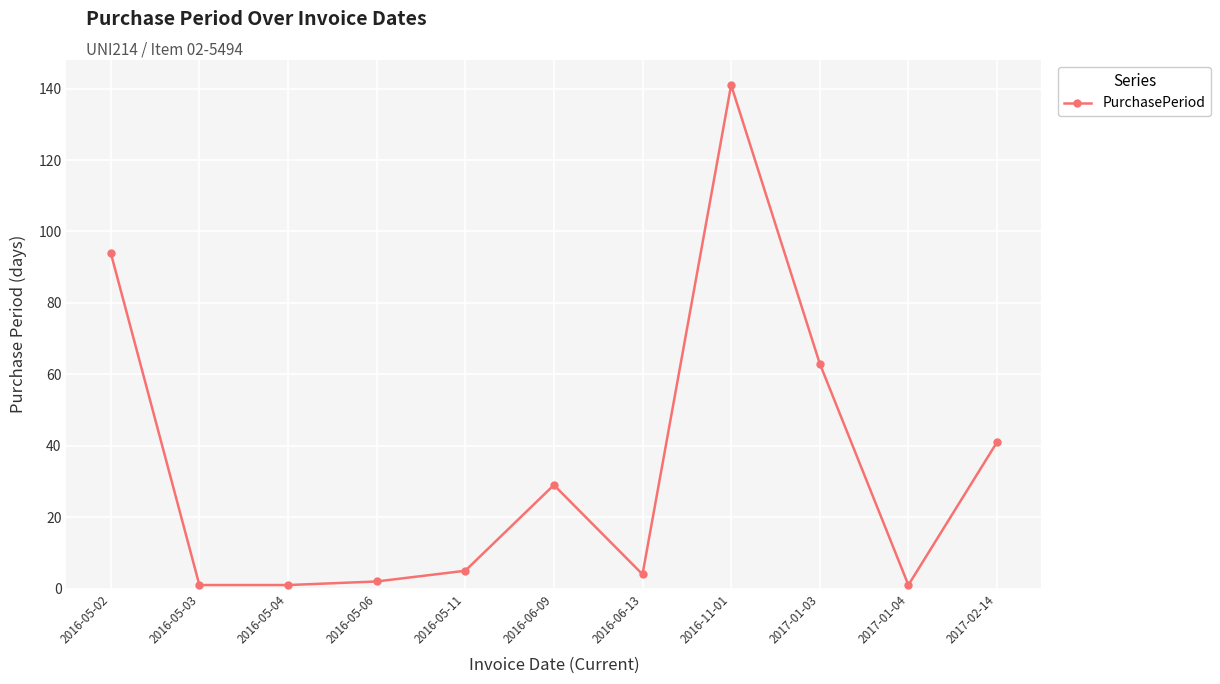

Reading left to right, extract all data points from this chart.

2016-05-02=94	2016-05-03=1	2016-05-04=1	2016-05-06=2	2016-05-11=5	2016-06-09=29	2016-06-13=4	2016-11-01=141	2017-01-03=63	2017-01-04=1	2017-02-14=41